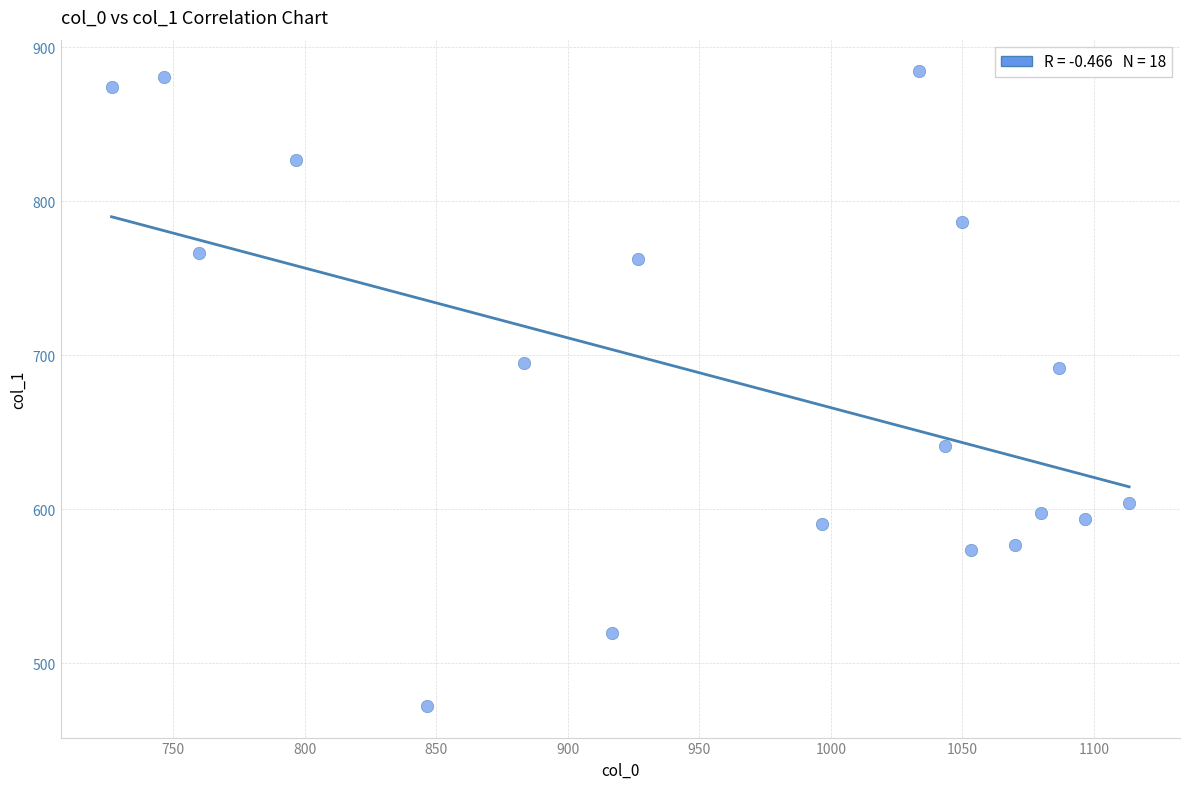

What is the range of X values (max minus min)?

386.7